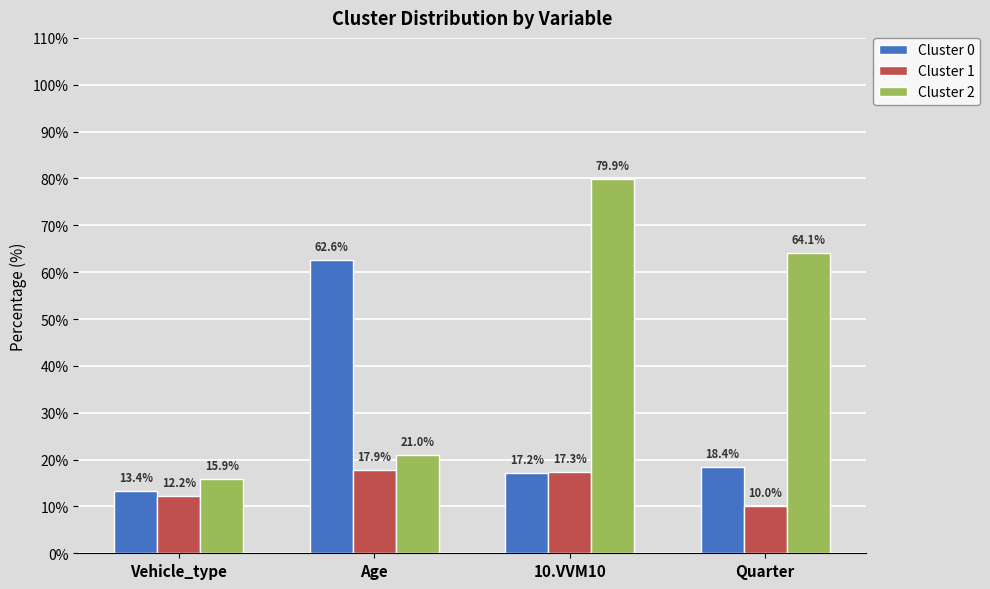

The value of Cluster 1 at 10.VVM10 is 17.3. True or false?

True